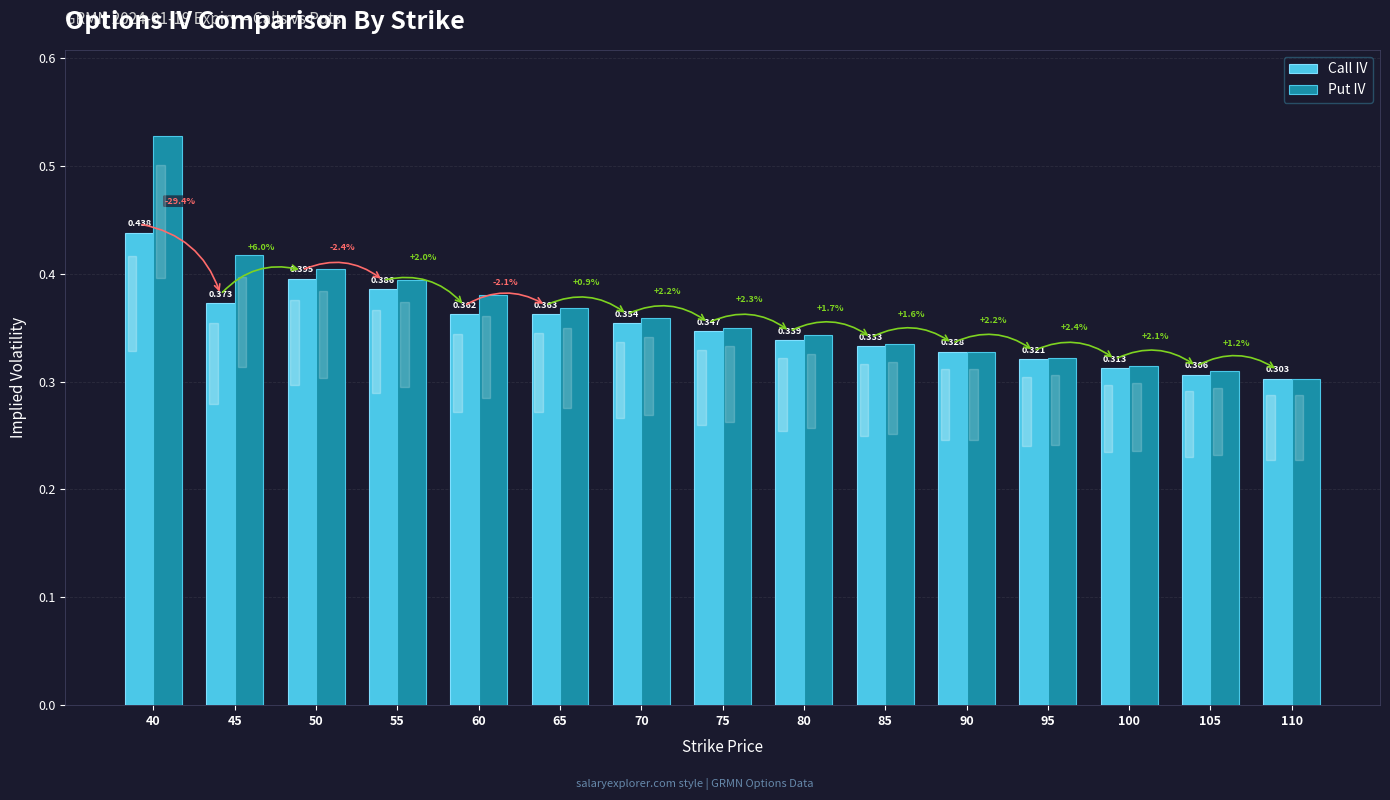

How many groups of bars are there?

15